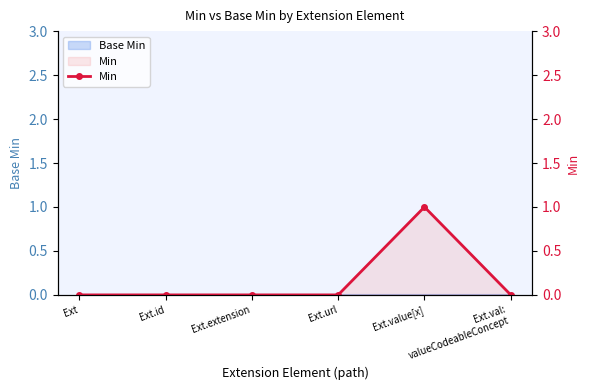

At which category does the chart reach its minimum across all series?

Ext